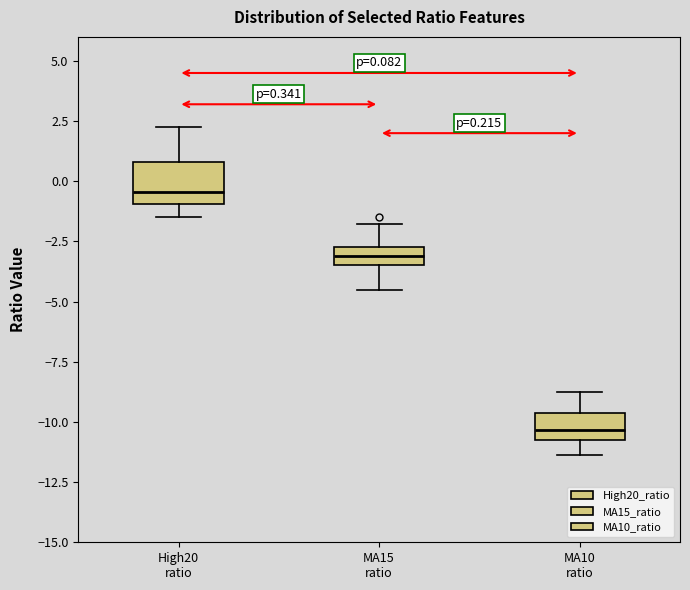

Which box has the highest median line?

High20 ratio